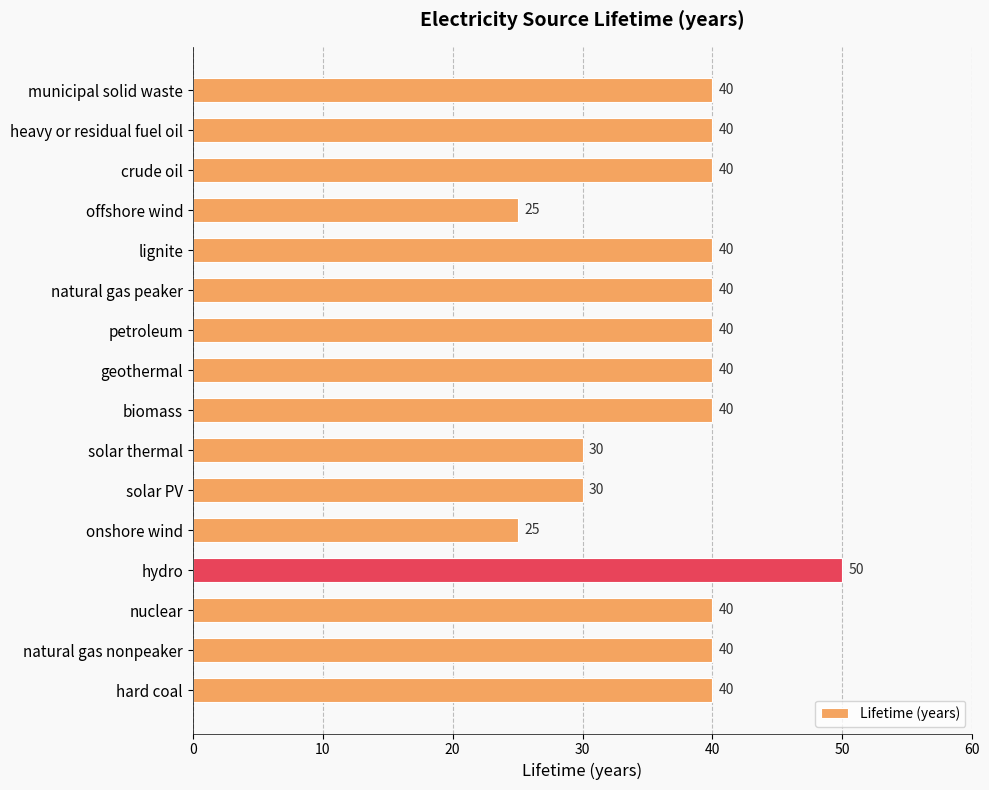

What is the smallest value displayed?

25